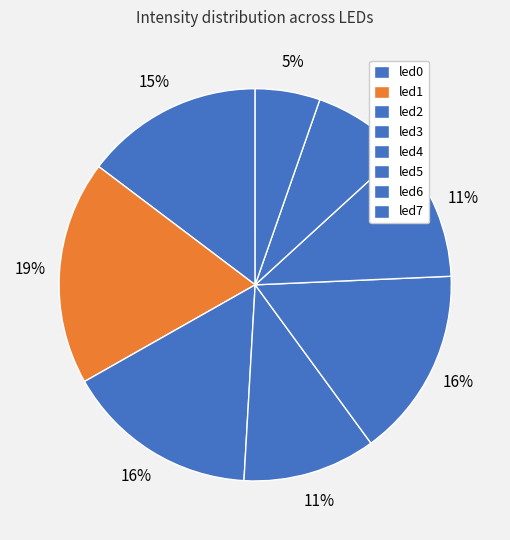

Count the number of slices in the pie.

8